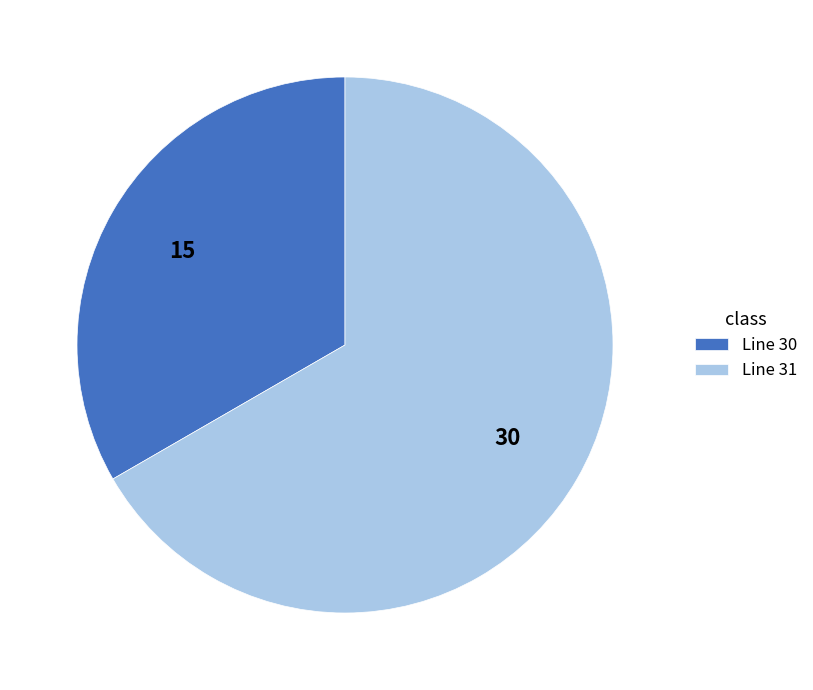

The Line 31 slice represents 53% of the pie. True or false?

False